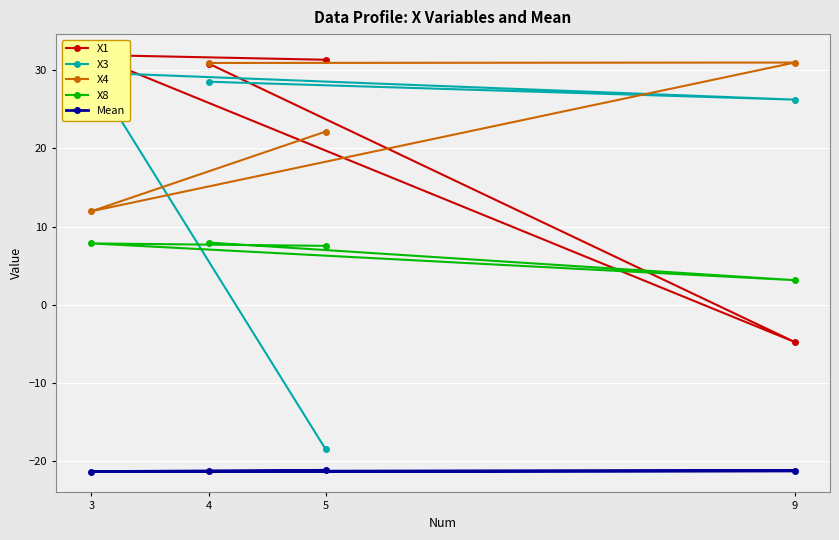

How many data points in X8 are above 7?

3